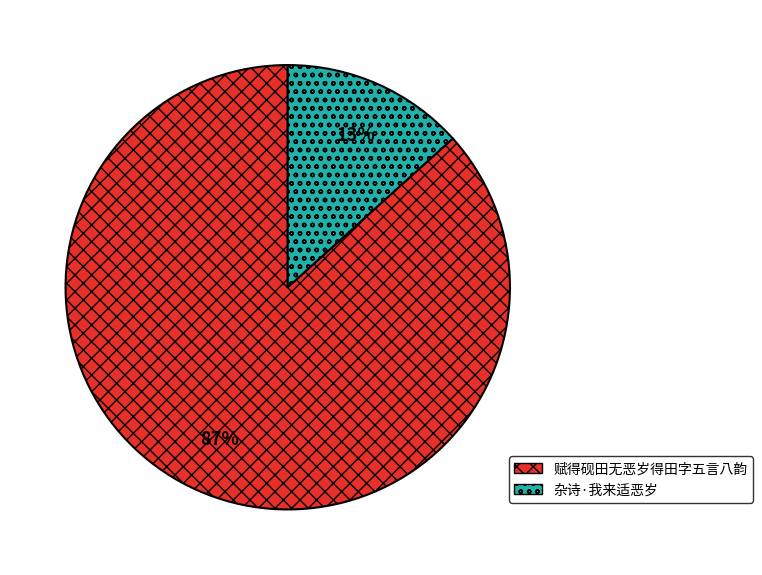

How many segments does this pie chart have?

2